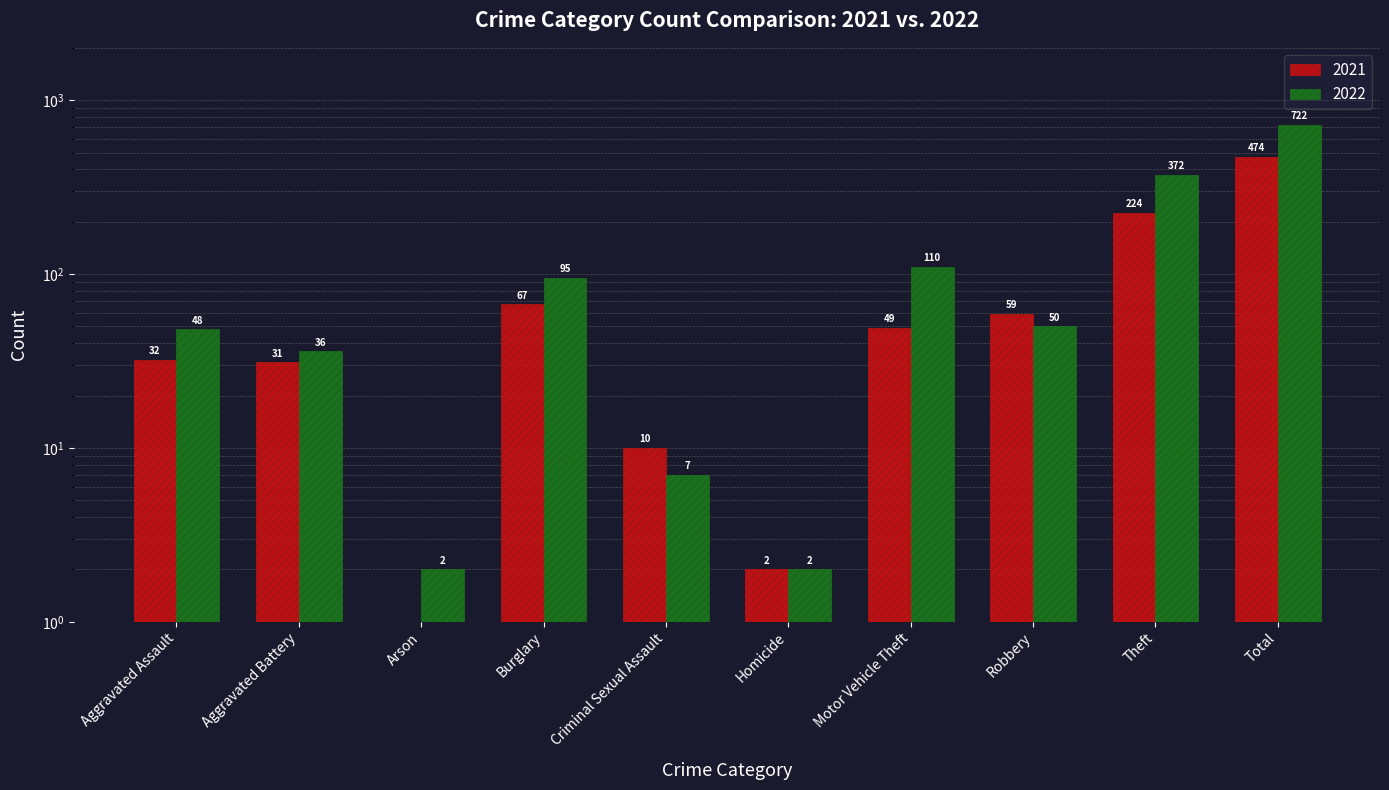

What value does the 2022 series have at Motor Vehicle Theft?

110